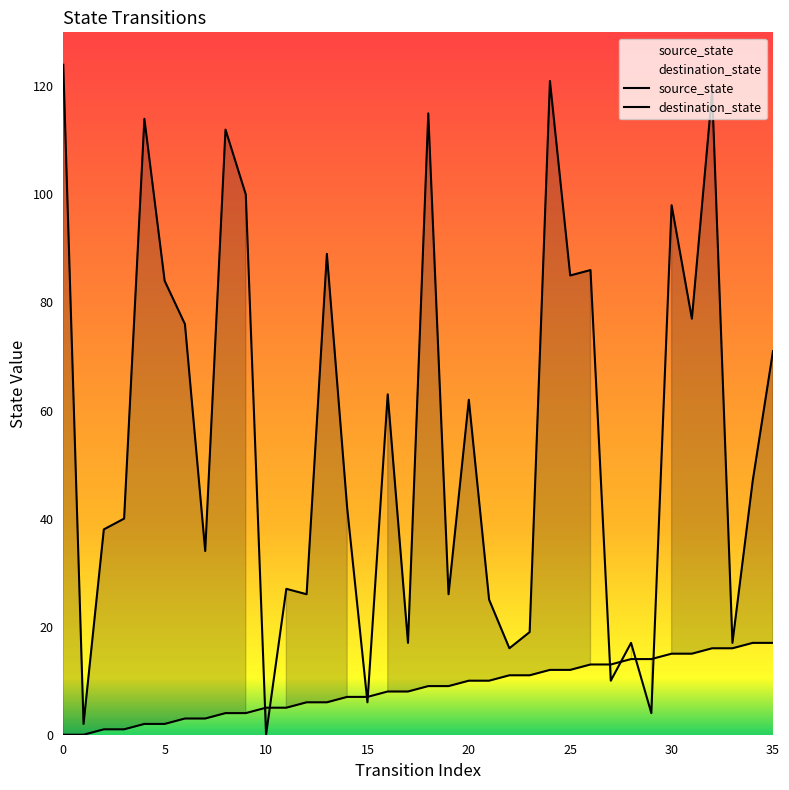

Reading left to right, extract all data points from this chart.

source_state: 0=0	1=0	2=1	3=1	4=2	5=2	6=3	7=3	8=4	9=4	10=5	11=5	12=6	13=6	14=7	15=7	16=8	17=8	18=9	19=9	20=10	21=10	22=11	23=11	24=12	25=12	26=13	27=13	28=14	29=14	30=15	31=15	32=16	33=16	34=17	35=17
destination_state: 0=124	1=2	2=38	3=40	4=114	5=84	6=76	7=34	8=112	9=100	10=0	11=27	12=26	13=89	14=42	15=6	16=63	17=17	18=115	19=26	20=62	21=25	22=16	23=19	24=121	25=85	26=86	27=10	28=17	29=4	30=98	31=77	32=119	33=17	34=47	35=71